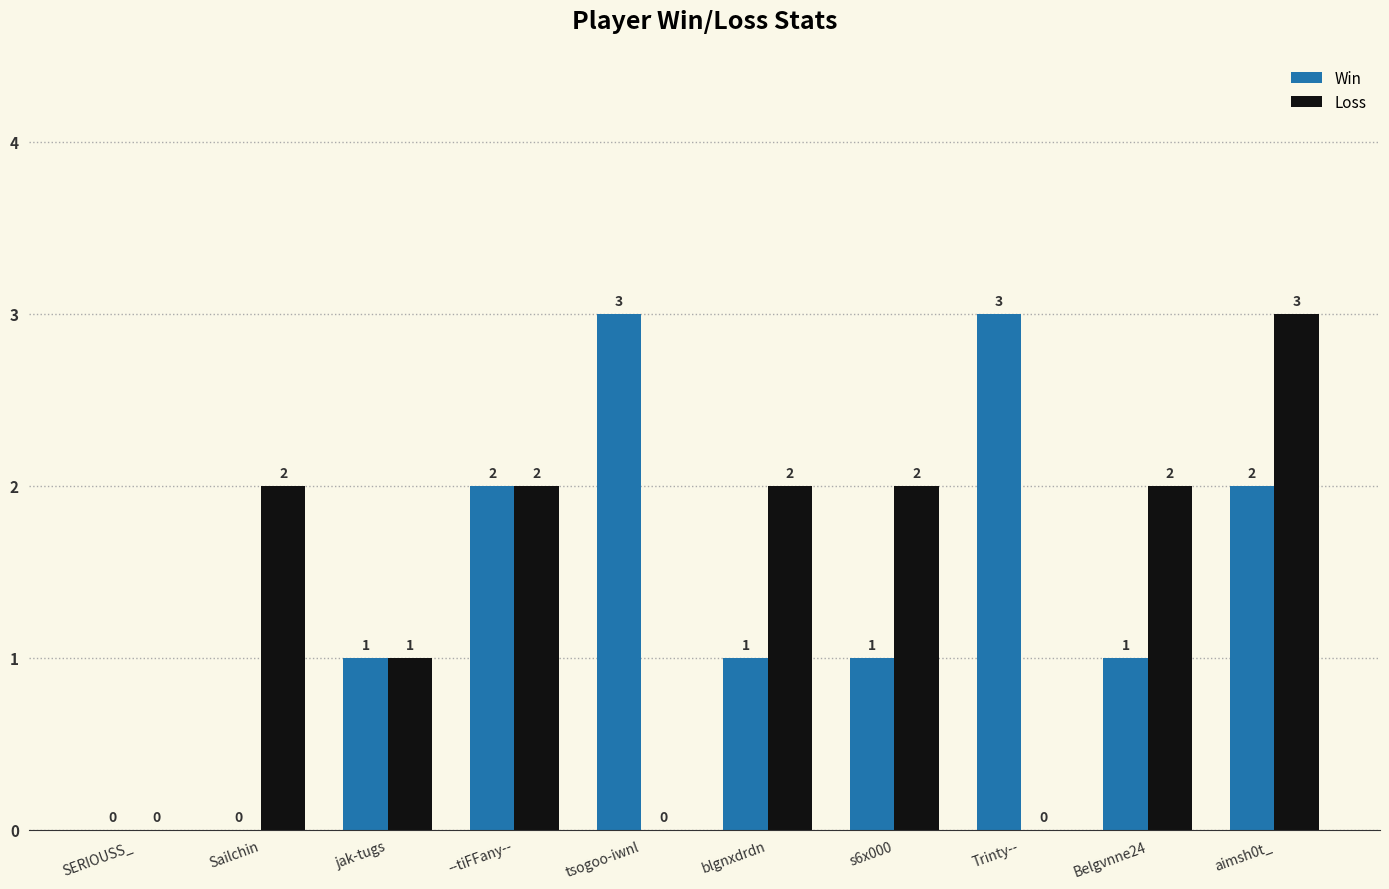

Is the value of Win at Belgvnne24 greater than the value of Loss at Sailchin?

No